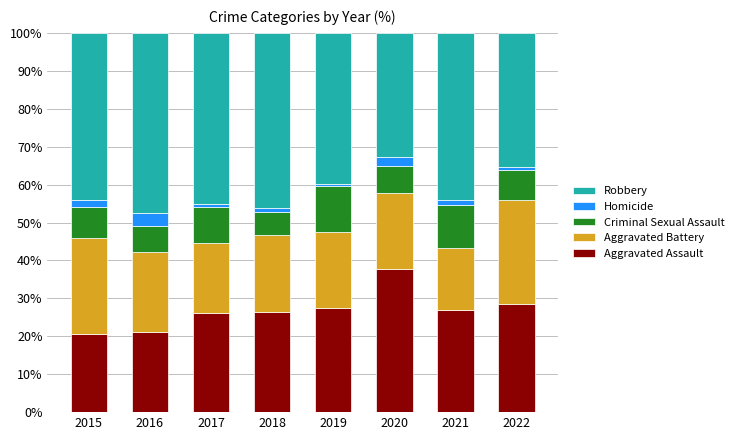

What is the average value of the Aggravated Assault series?

26.9